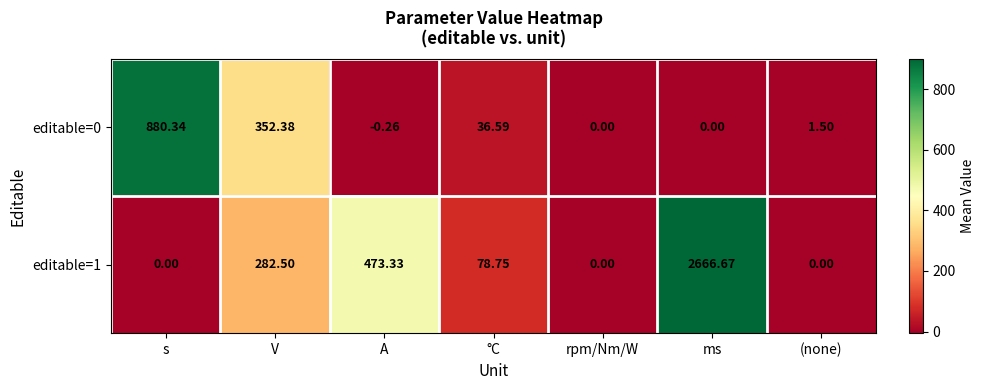

Is the value of editable=0 at (none) greater than the value of editable=1 at ms?

No